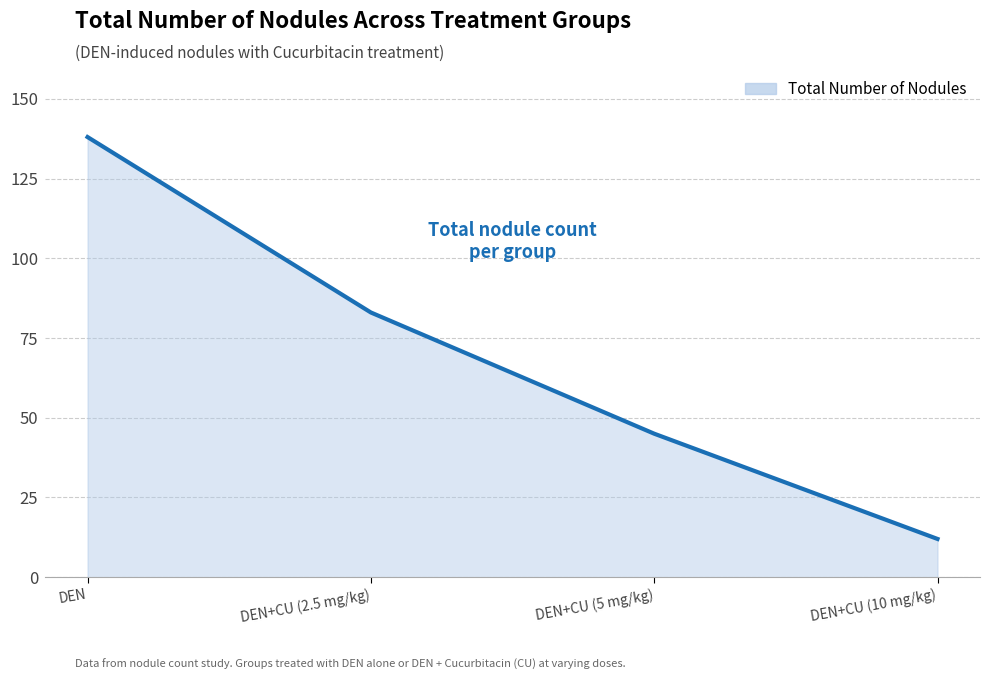

What is the change in value from DEN to DEN+CU (10 mg/kg)?

-126